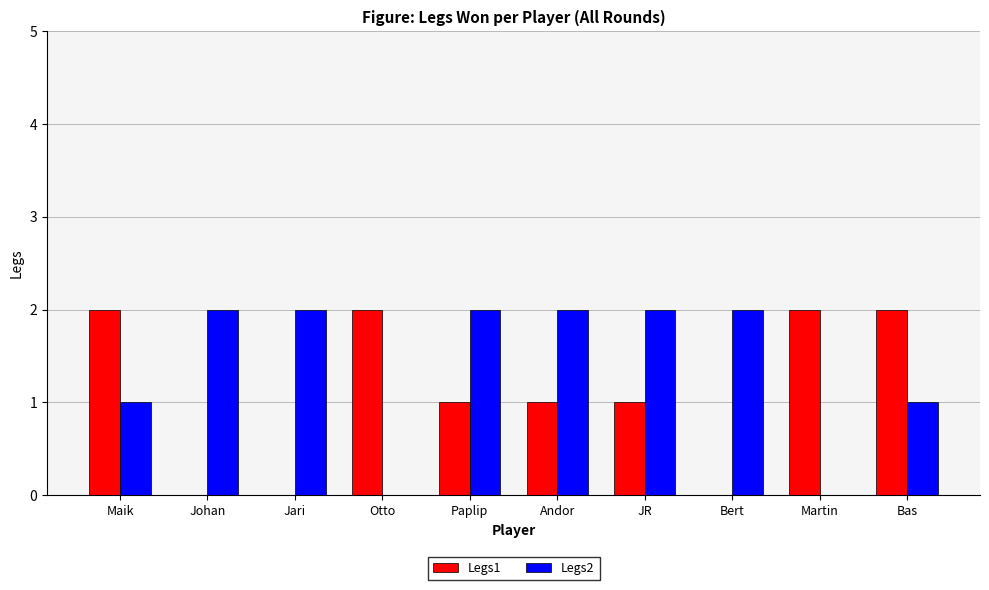

Reading left to right, transcribe all the data shown in this chart.

Legs1: 2	0	0	2	1	1	1	0	2	2
Legs2: 1	2	2	0	2	2	2	2	0	1